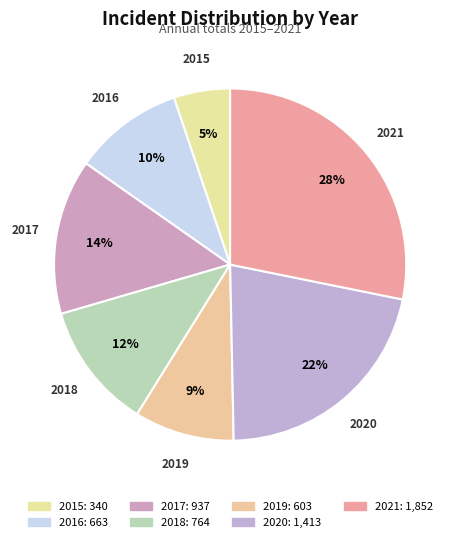

True or false: 2019 accounts for 9% of the total.

True